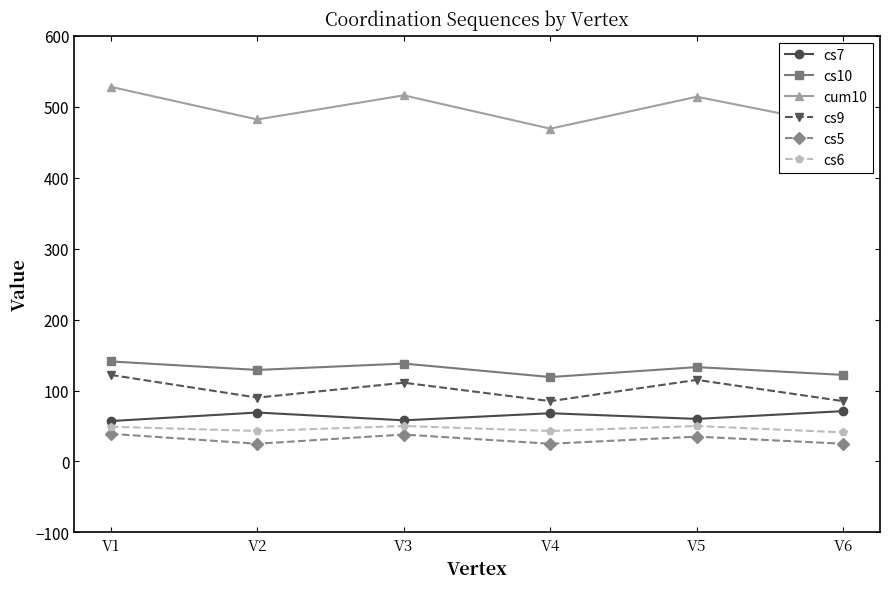

True or false: cs9 and cum10 cross at least once.

False